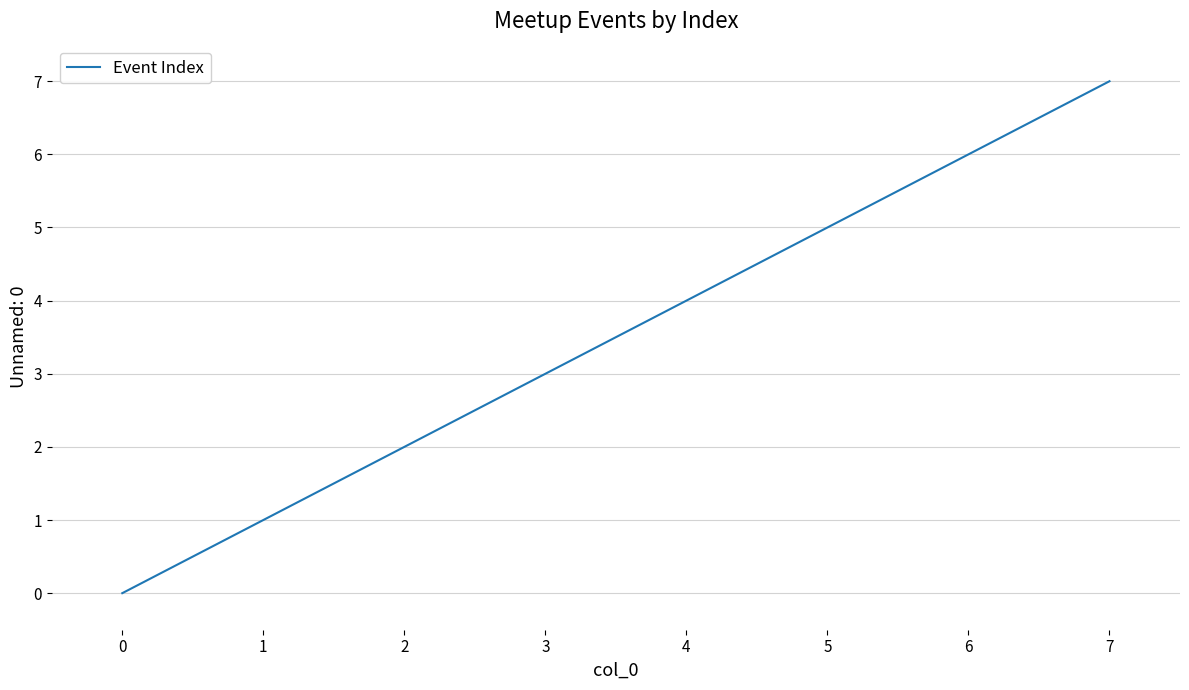

What is the change in value from 0 to 7?

+7